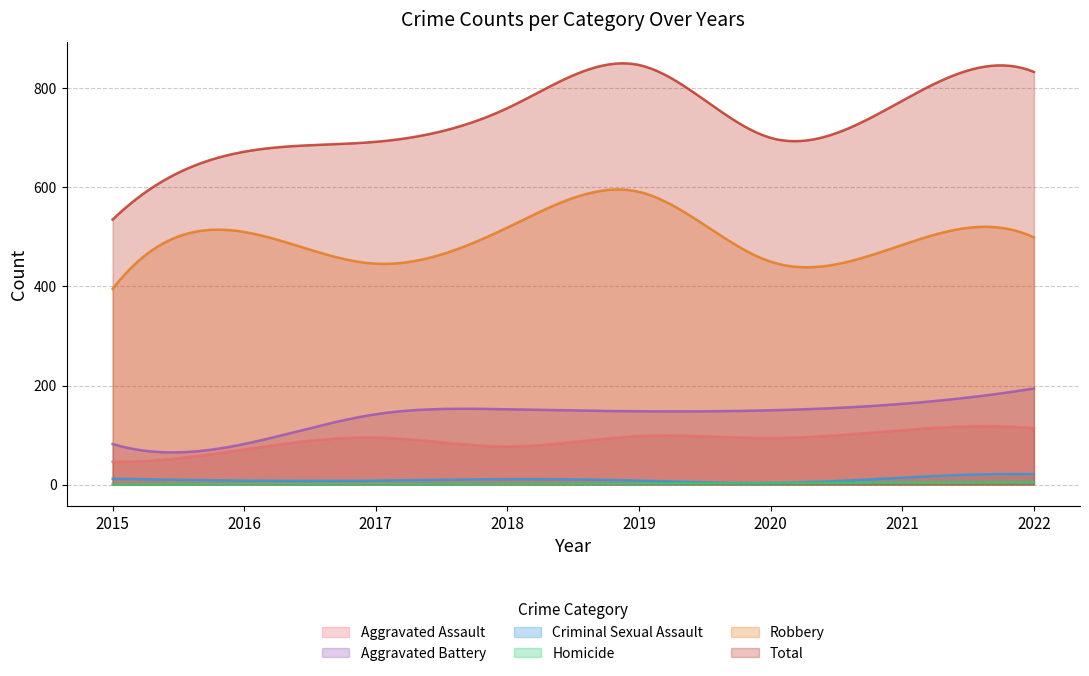

Reading left to right, extract all data points from this chart.

Aggravated Assault: 46	71	95	77	98	94	110	114
Aggravated Battery: 82	82	142	152	148	150	163	194
Criminal Sexual Assault: 12	8	8	11	8	3	14	21
Homicide: 0	1	1	1	2	3	4	5
Robbery: 395	510	446	519	591	450	484	499
Total: 535	672	692	760	847	700	775	833